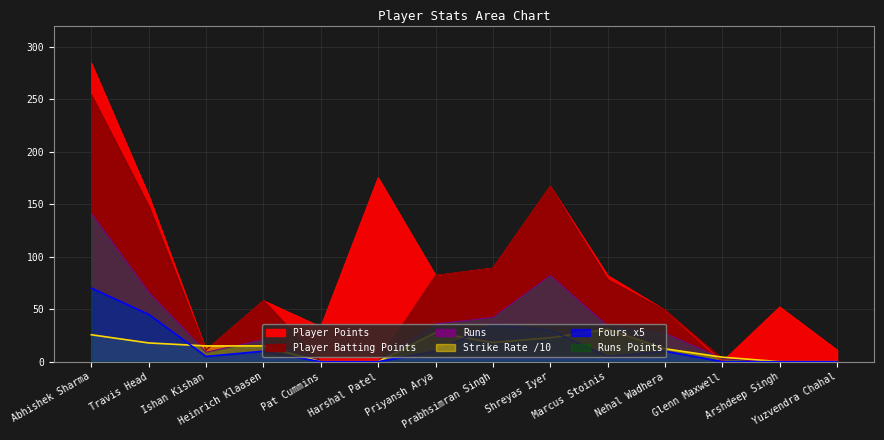

Which series changed the most between Prabhsimran Singh and Nehal Wadhera?

Player Batting Points